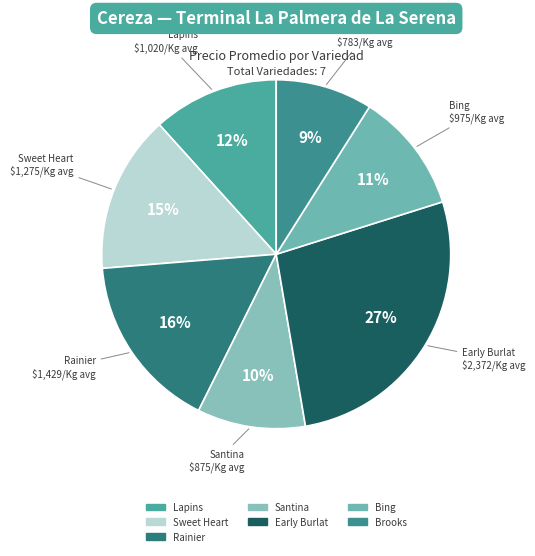

What is the largest slice in the pie chart?

Early Burlat